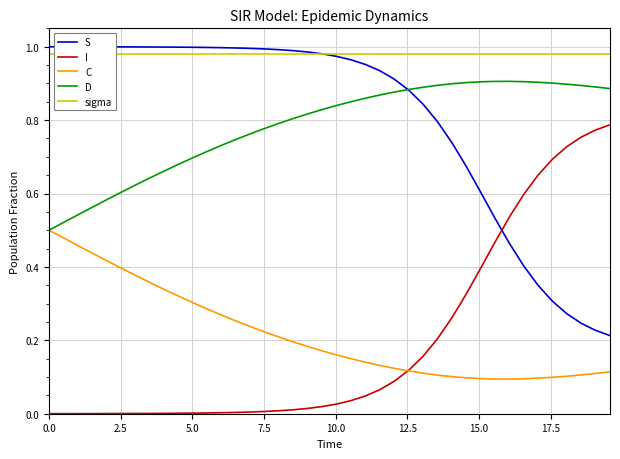

True or false: C and S cross at least once.

False